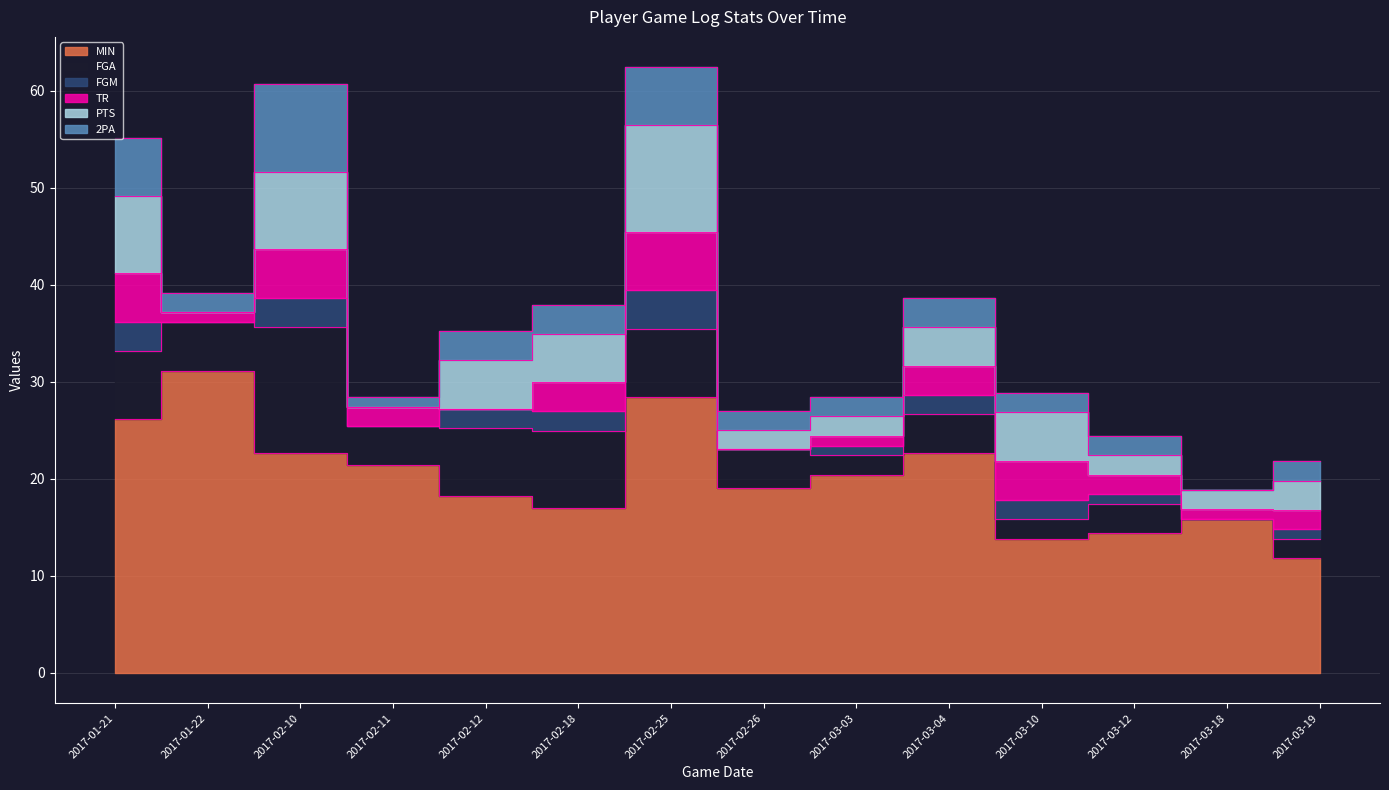

Which series has the largest total across all categories?

MIN